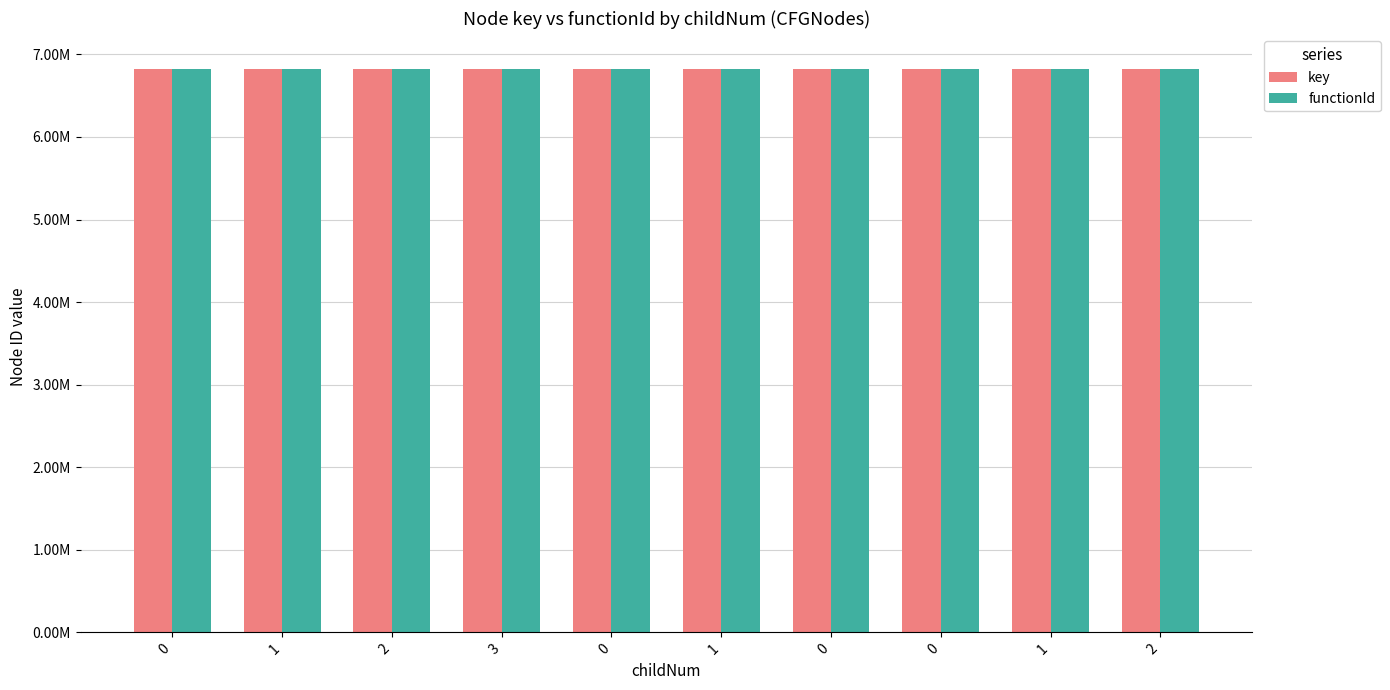

The key series shows 12239641 at 1. True or false?

False